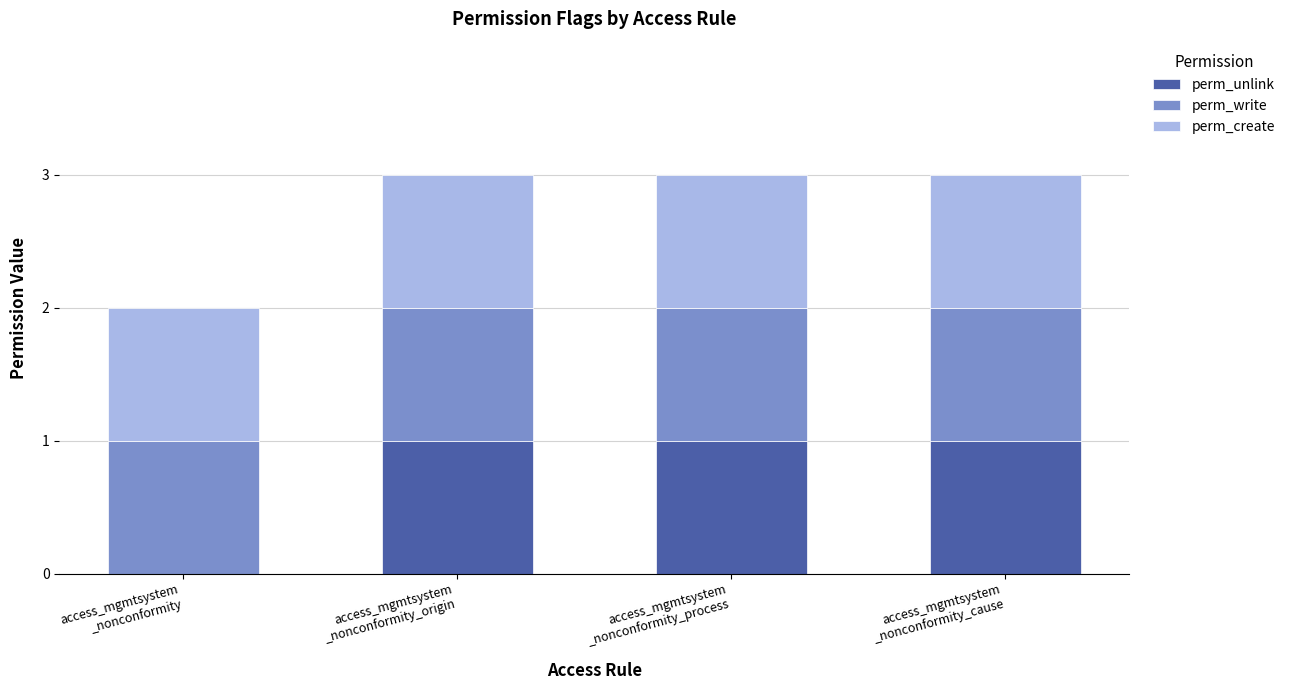

How many distinct data groups are displayed?

3